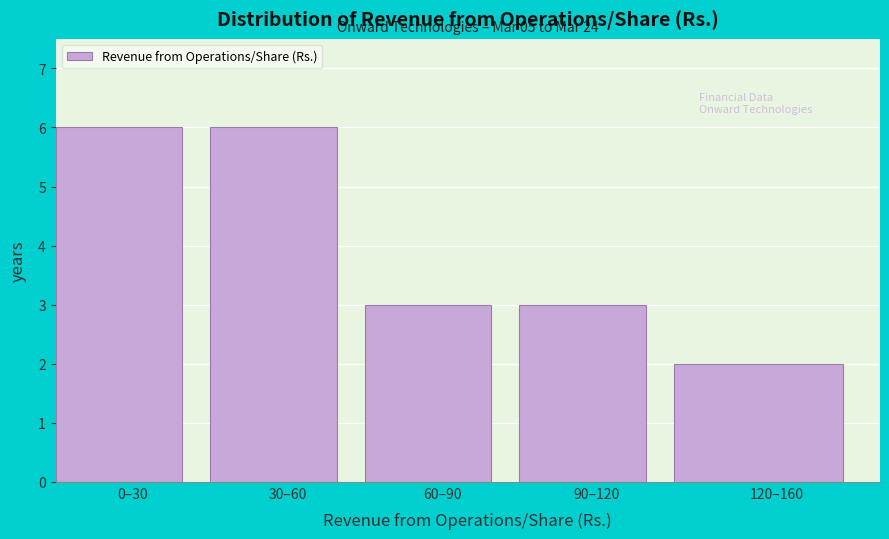

Reading right to left, list all the values displayed in this chart.

120–160=2	90–120=3	60–90=3	30–60=6	0–30=6